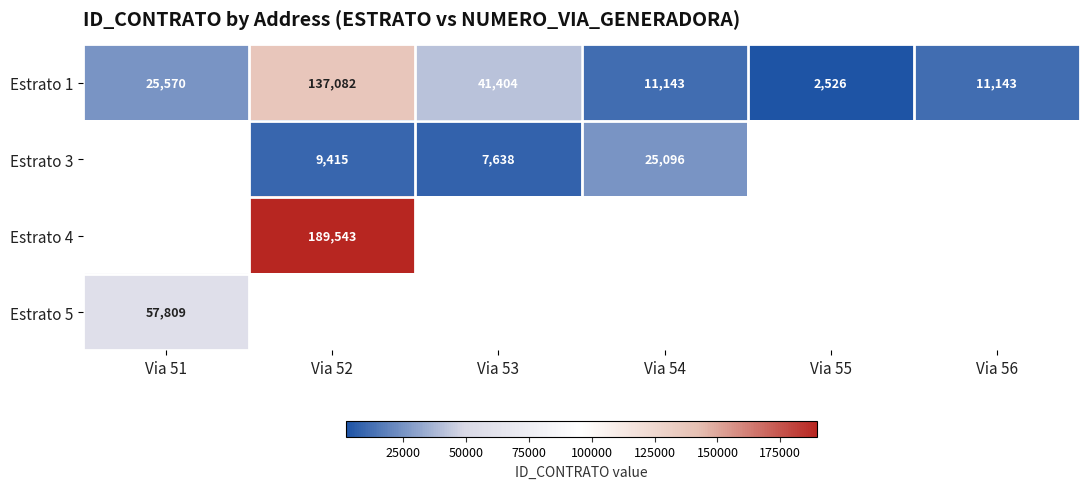

How many data points in Estrato 1 are less than 25570?

3